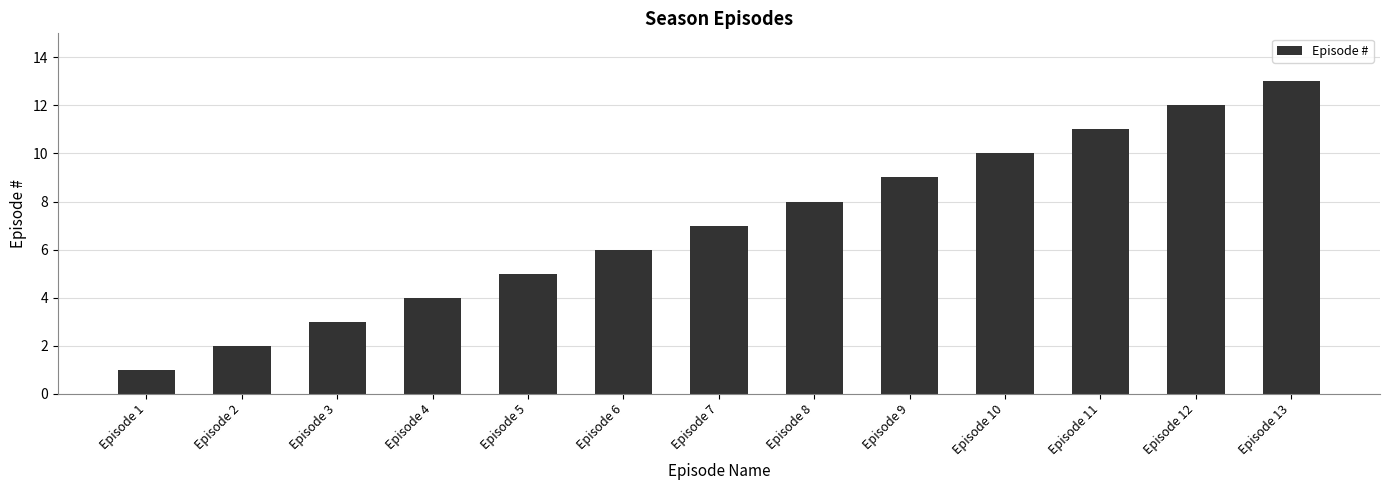

What is the sum of the values at Episode 11 and Episode 12?

23